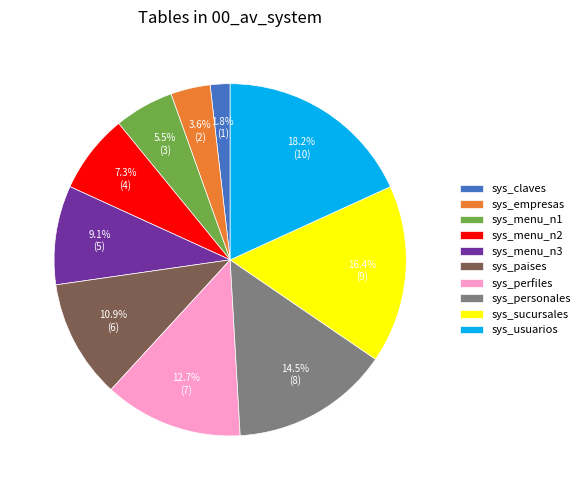

Which category has the smallest portion of the pie?

sys_claves